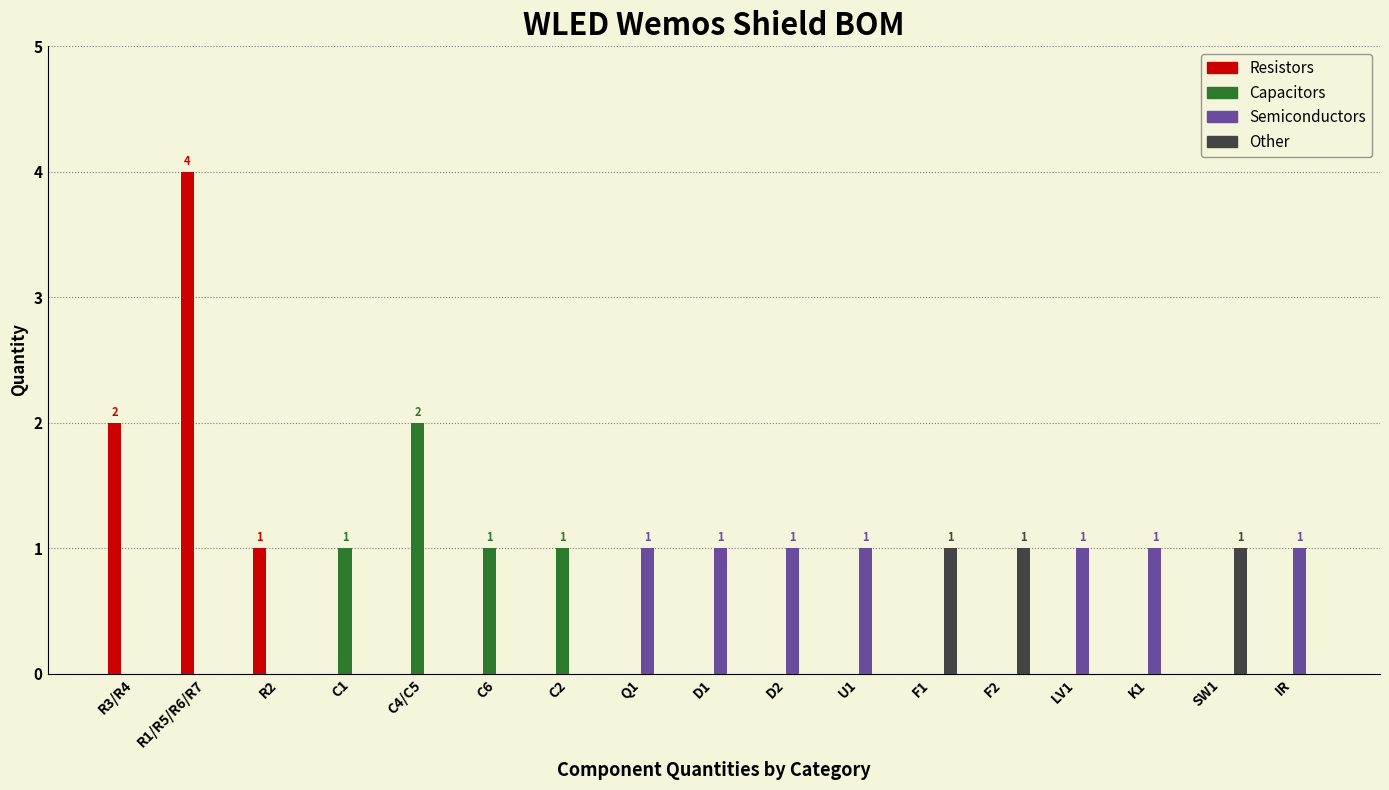

Which category has the highest value in the Capacitors series?

C4/C5